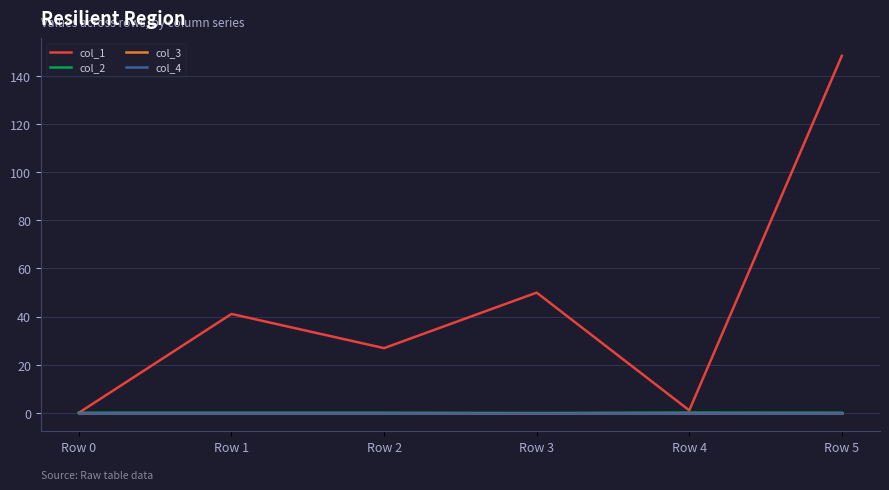

Is this an area chart (filled region under the line)?

No